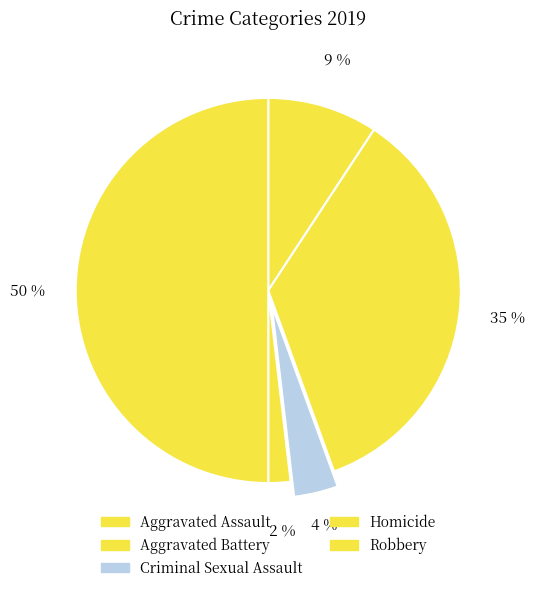

To the nearest percent, what percentage of the pie is Aggravated Battery?

35%